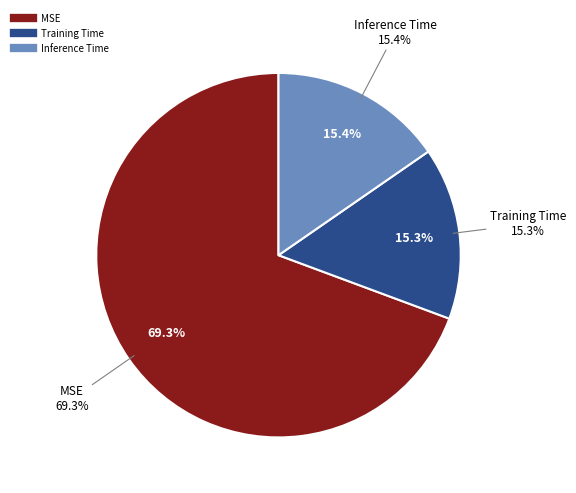

Between Training Time and Inference Time, which is larger?

Inference Time